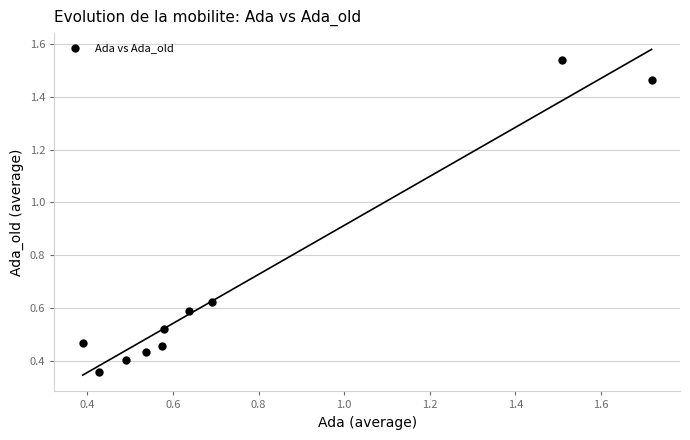

What is the average X value?

0.8